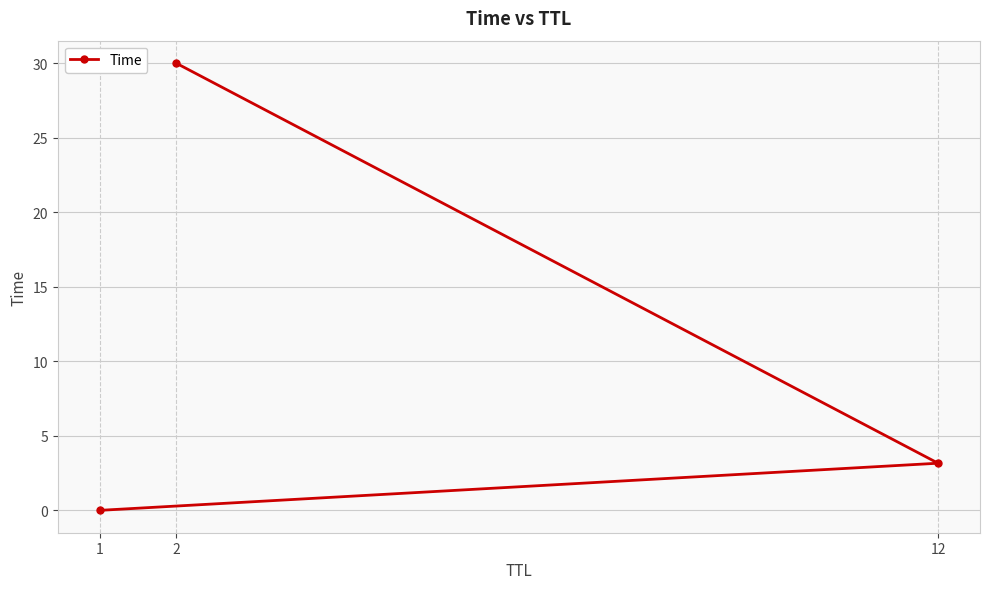

Which has a higher value, 12 or 1?

12